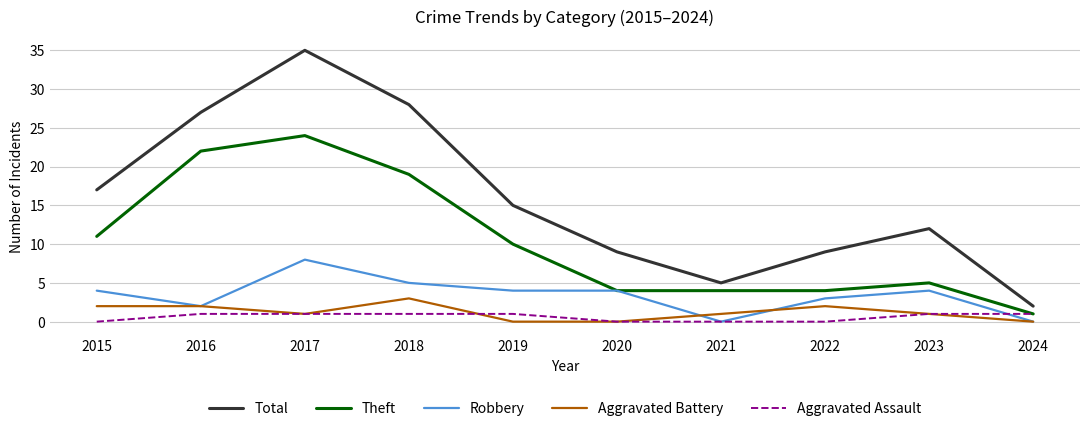

What is the difference between the maximum and minimum values in the Theft series?

23